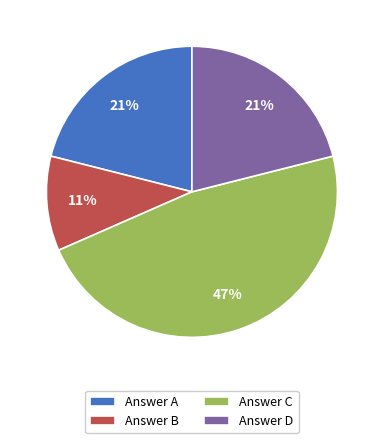

To the nearest percent, what is the average slice percentage?

25%